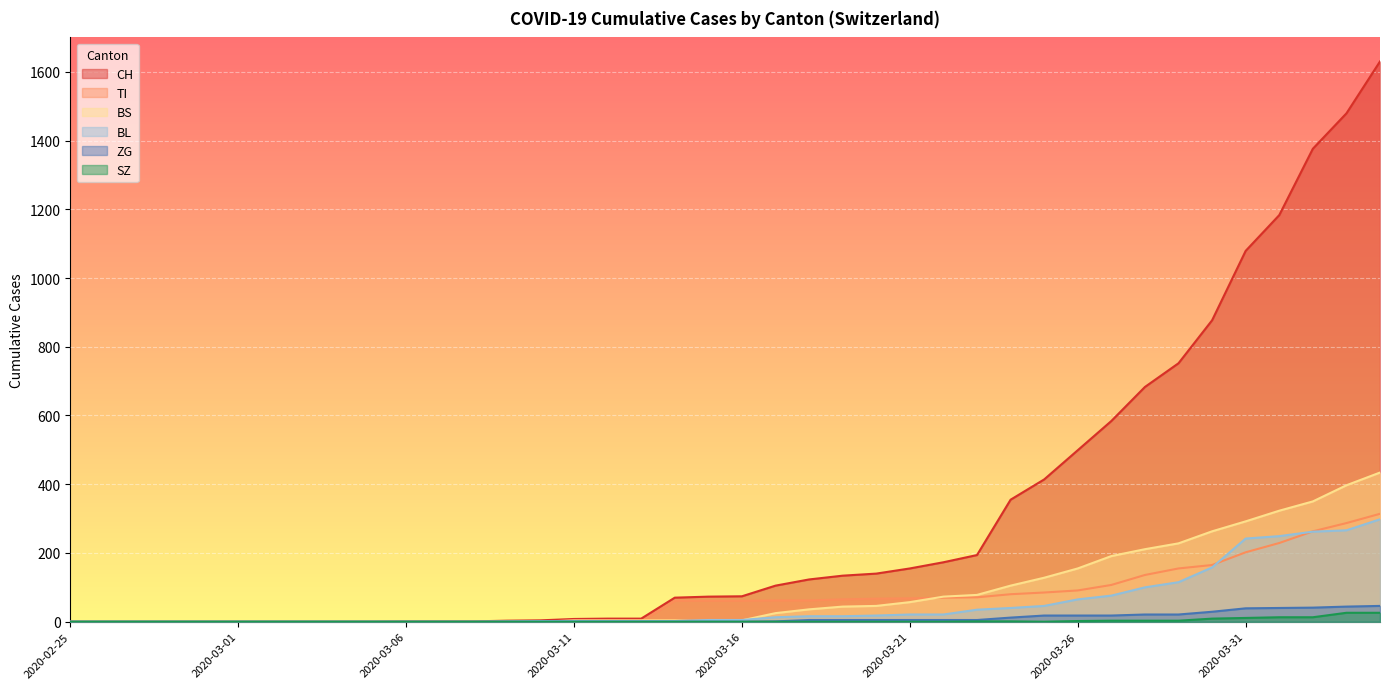

Reading left to right, extract all data points from this chart.

CH: 2020-02-25=0	2020-02-26=0	2020-02-27=0	2020-02-28=0	2020-02-29=0	2020-03-01=0	2020-03-02=0	2020-03-03=0	2020-03-04=0	2020-03-05=0	2020-03-06=1	2020-03-07=1	2020-03-08=1	2020-03-09=3	2020-03-10=4	2020-03-11=8	2020-03-12=9	2020-03-13=9	2020-03-14=70	2020-03-15=73	2020-03-16=74	2020-03-17=105	2020-03-18=123	2020-03-19=134	2020-03-20=140	2020-03-21=155	2020-03-22=173	2020-03-23=194	2020-03-24=355	2020-03-25=414	2020-03-26=499	2020-03-27=584	2020-03-28=683	2020-03-29=752	2020-03-30=877	2020-03-31=1079	2020-04-01=1183	2020-04-02=1376	2020-04-03=1479	2020-04-04=1630
TI: 2020-02-25=0	2020-02-26=0	2020-02-27=0	2020-02-28=0	2020-02-29=0	2020-03-01=0	2020-03-02=0	2020-03-03=0	2020-03-04=0	2020-03-05=0	2020-03-06=0	2020-03-07=0	2020-03-08=0	2020-03-09=0	2020-03-10=0	2020-03-11=0	2020-03-12=0	2020-03-13=0	2020-03-14=61	2020-03-15=61	2020-03-16=61	2020-03-17=62	2020-03-18=62	2020-03-19=65	2020-03-20=67	2020-03-21=68	2020-03-22=70	2020-03-23=71	2020-03-24=80	2020-03-25=85	2020-03-26=91	2020-03-27=107	2020-03-28=136	2020-03-29=155	2020-03-30=165	2020-03-31=202	2020-04-01=229	2020-04-02=263	2020-04-03=287	2020-04-04=314
BS: 2020-02-25=0	2020-02-26=0	2020-02-27=0	2020-02-28=0	2020-02-29=0	2020-03-01=0	2020-03-02=0	2020-03-03=0	2020-03-04=0	2020-03-05=0	2020-03-06=0	2020-03-07=0	2020-03-08=0	2020-03-09=0	2020-03-10=0	2020-03-11=4	2020-03-12=4	2020-03-13=4	2020-03-14=4	2020-03-15=0	2020-03-16=4	2020-03-17=25	2020-03-18=36	2020-03-19=44	2020-03-20=46	2020-03-21=57	2020-03-22=73	2020-03-23=78	2020-03-24=105	2020-03-25=128	2020-03-26=155	2020-03-27=191	2020-03-28=211	2020-03-29=228	2020-03-30=263	2020-03-31=292	2020-04-01=323	2020-04-02=350	2020-04-03=397	2020-04-04=434
BL: 2020-02-25=0	2020-02-26=0	2020-02-27=0	2020-02-28=0	2020-02-29=0	2020-03-01=0	2020-03-02=0	2020-03-03=0	2020-03-04=0	2020-03-05=0	2020-03-06=0	2020-03-07=0	2020-03-08=0	2020-03-09=1	2020-03-10=2	2020-03-11=2	2020-03-12=2	2020-03-13=2	2020-03-14=2	2020-03-15=5	2020-03-16=5	2020-03-17=13	2020-03-18=16	2020-03-19=16	2020-03-20=18	2020-03-21=21	2020-03-22=21	2020-03-23=35	2020-03-24=40	2020-03-25=46	2020-03-26=65	2020-03-27=76	2020-03-28=100	2020-03-29=115	2020-03-30=158	2020-03-31=242	2020-04-01=249	2020-04-02=262	2020-04-03=266	2020-04-04=298
ZG: 2020-02-25=0	2020-02-26=0	2020-02-27=0	2020-02-28=0	2020-02-29=0	2020-03-01=0	2020-03-02=0	2020-03-03=0	2020-03-04=0	2020-03-05=0	2020-03-06=0	2020-03-07=0	2020-03-08=0	2020-03-09=0	2020-03-10=0	2020-03-11=0	2020-03-12=0	2020-03-13=0	2020-03-14=0	2020-03-15=0	2020-03-16=0	2020-03-17=1	2020-03-18=5	2020-03-19=5	2020-03-20=5	2020-03-21=5	2020-03-22=5	2020-03-23=5	2020-03-24=12	2020-03-25=18	2020-03-26=18	2020-03-27=18	2020-03-28=21	2020-03-29=21	2020-03-30=29	2020-03-31=39	2020-04-01=40	2020-04-02=41	2020-04-03=44	2020-04-04=46
SZ: 2020-02-25=0	2020-02-26=0	2020-02-27=0	2020-02-28=0	2020-02-29=0	2020-03-01=0	2020-03-02=0	2020-03-03=0	2020-03-04=0	2020-03-05=0	2020-03-06=0	2020-03-07=0	2020-03-08=0	2020-03-09=0	2020-03-10=0	2020-03-11=0	2020-03-12=0	2020-03-13=0	2020-03-14=0	2020-03-15=0	2020-03-16=0	2020-03-17=0	2020-03-18=0	2020-03-19=0	2020-03-20=0	2020-03-21=0	2020-03-22=0	2020-03-23=1	2020-03-24=1	2020-03-25=0	2020-03-26=2	2020-03-27=3	2020-03-28=3	2020-03-29=3	2020-03-30=9	2020-03-31=11	2020-04-01=13	2020-04-02=13	2020-04-03=26	2020-04-04=26